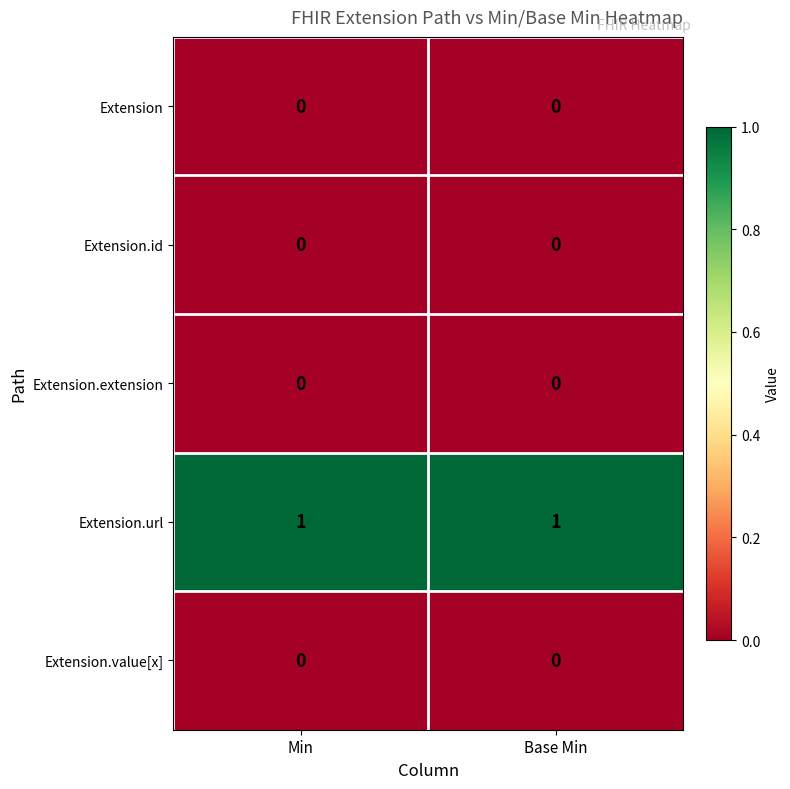

Reading left to right, what are all the values shown in this chart?

Extension: Min=0	Base Min=0
Extension.id: Min=0	Base Min=0
Extension.extension: Min=0	Base Min=0
Extension.url: Min=1	Base Min=1
Extension.value[x]: Min=0	Base Min=0